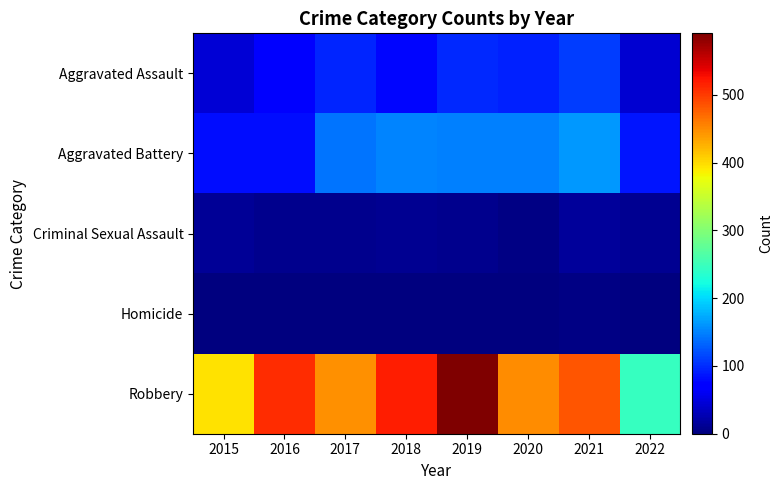

Rank the series at 2019 from lowest to highest value.

Homicide, Criminal Sexual Assault, Aggravated Assault, Aggravated Battery, Robbery